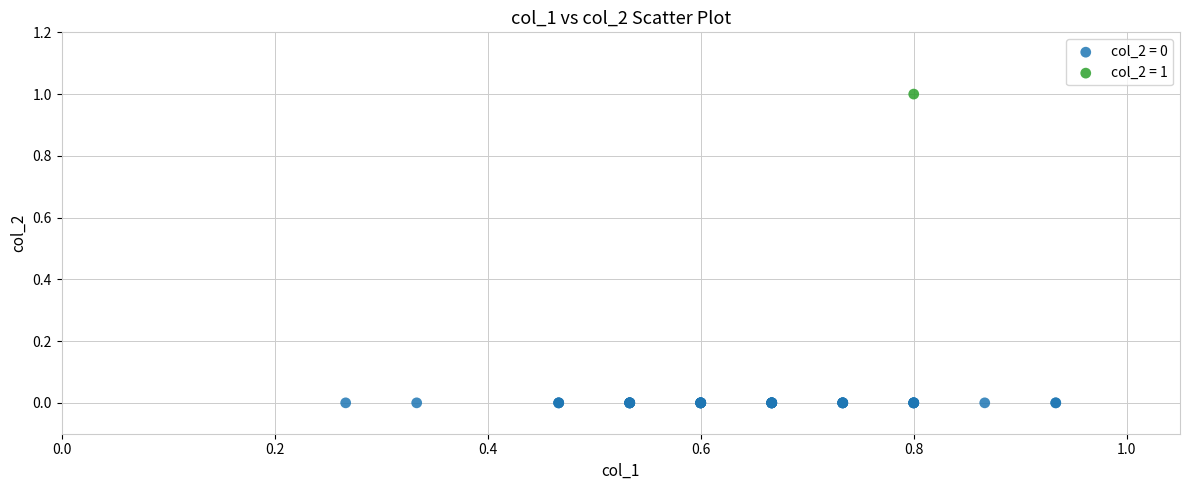

Which series contains the lowest Y value?

col_2 = 0